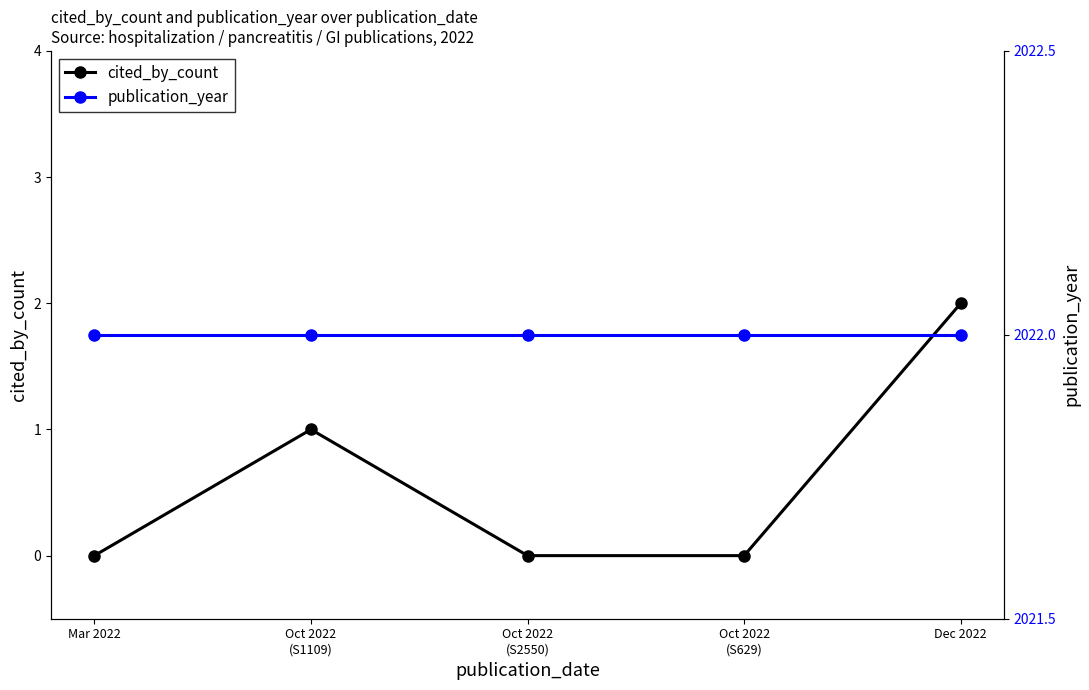

Reading left to right, transcribe all the data shown in this chart.

cited_by_count: Mar 2022=0	Oct 2022
(S1109)=1	Oct 2022
(S2550)=0	Oct 2022
(S629)=0	Dec 2022=2
publication_year: Mar 2022=2022	Oct 2022
(S1109)=2022	Oct 2022
(S2550)=2022	Oct 2022
(S629)=2022	Dec 2022=2022